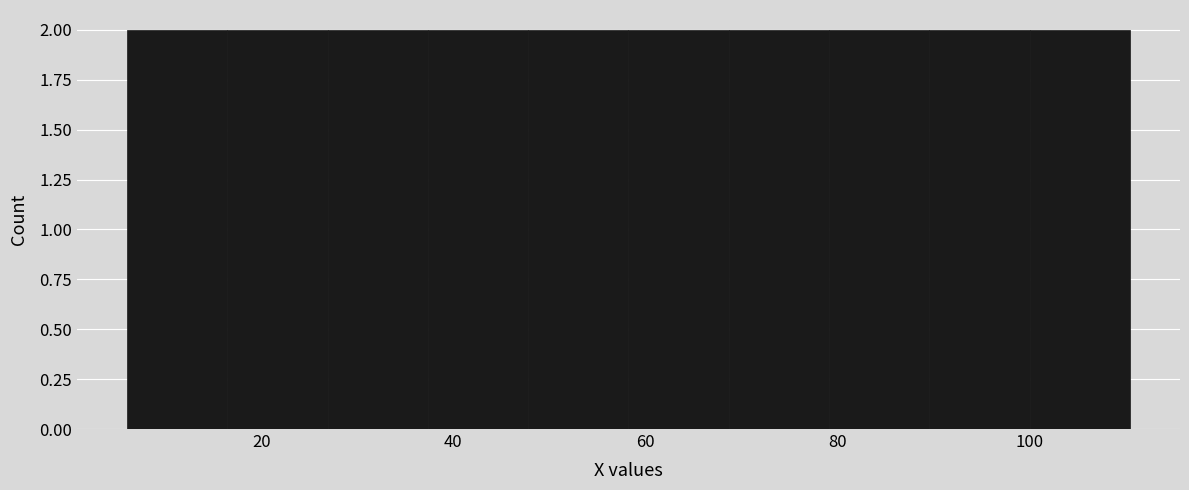

Reading left to right, transcribe this chart: for each bar, give the range it covers on the x-axis and its height. Neither the bar edges nor the heights are printed on the chart, so give them approximately, as read against the axes.

6 to 16: 2
16 to 26: 2
26 to 38: 2
38 to 48: 2
48 to 58: 2
58 to 68: 2
68 to 80: 2
80 to 90: 2
90 to 100: 2
100 to 110: 2